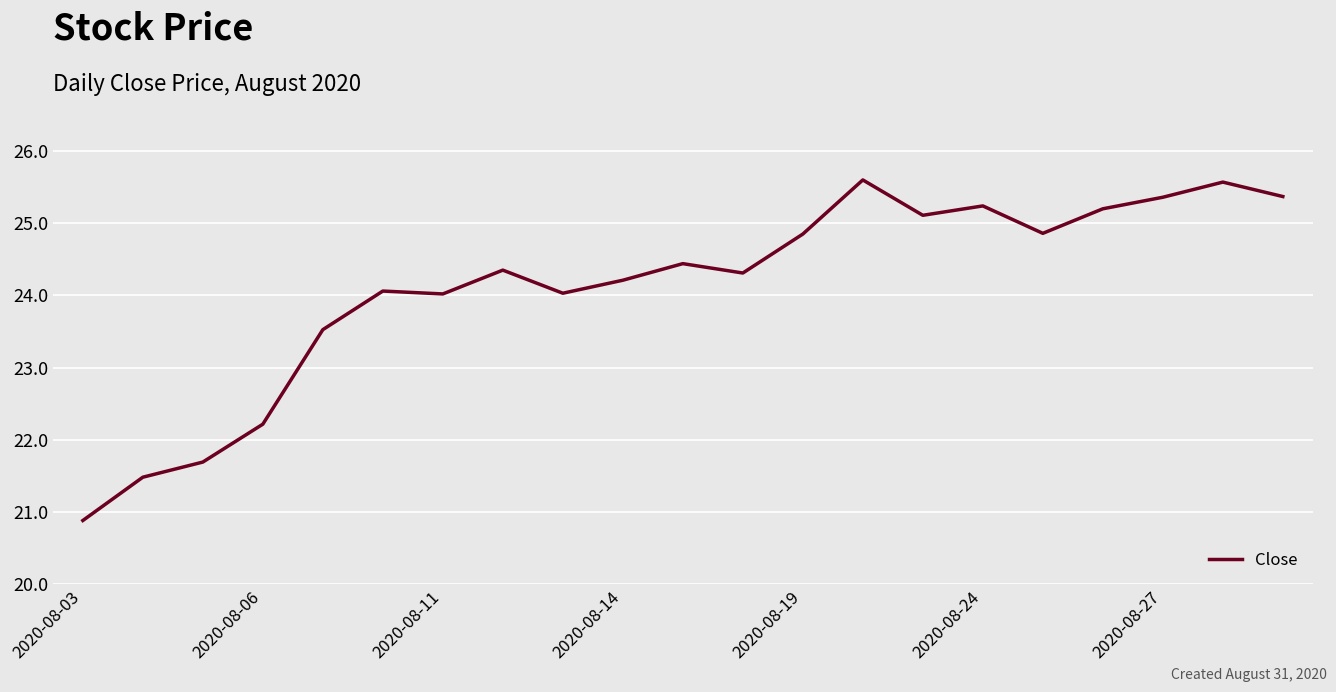

What is the sum of all values?

506.4